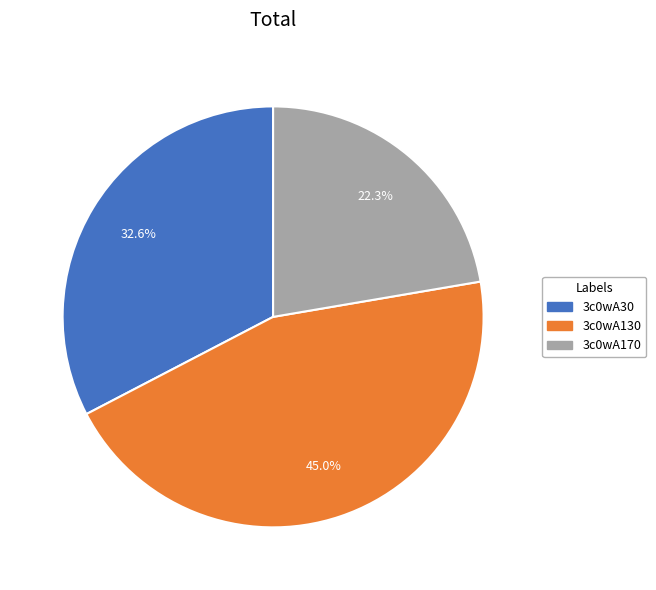

Is it true that 3c0wA30 is 33% of the pie?

True